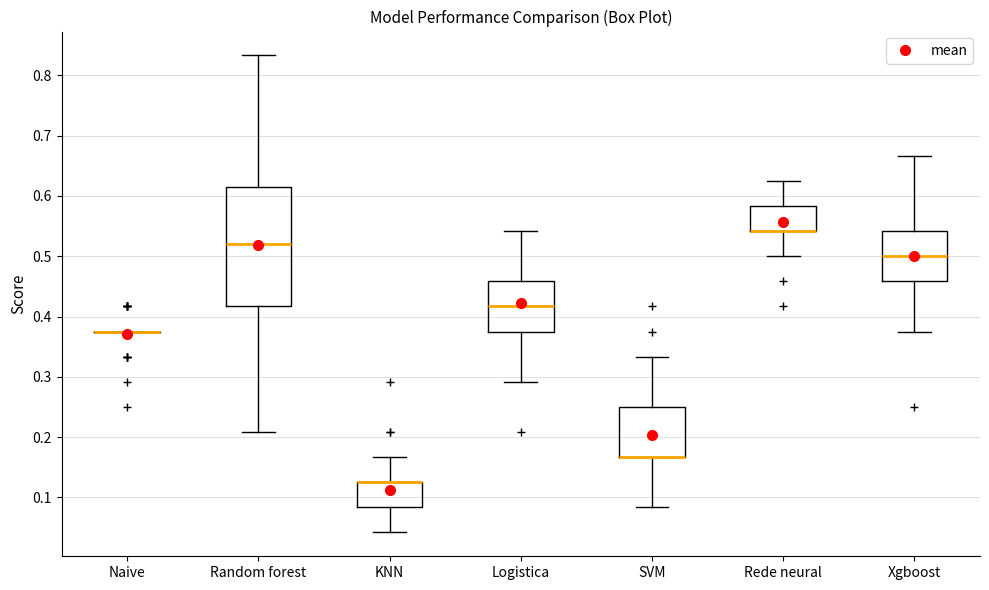

Where is the upper edge of the box for Xgboost on the y-axis? The values are not printed on the chart, so give them approximately, as read against the axis.

0.54